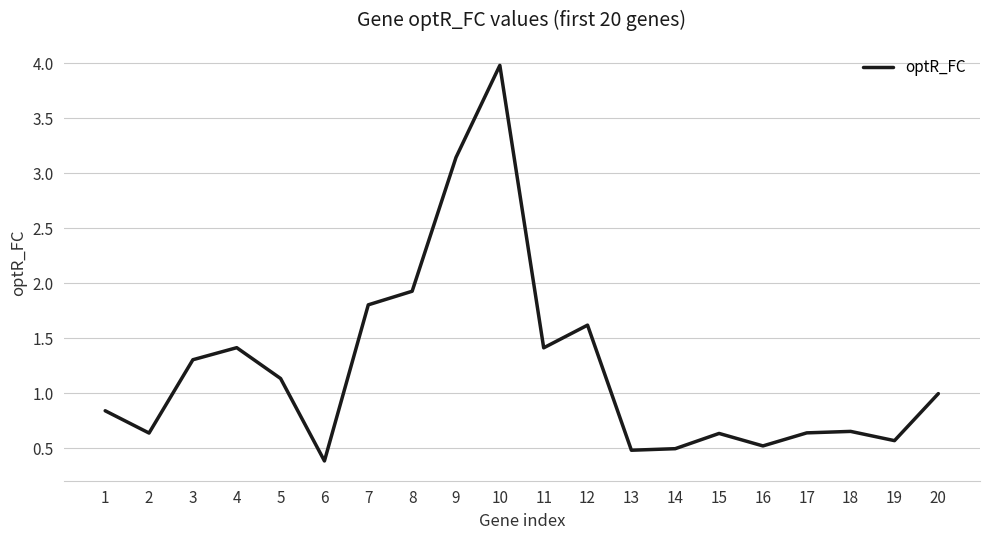

What is the ratio of the value at 15 to the value at 12?

0.4